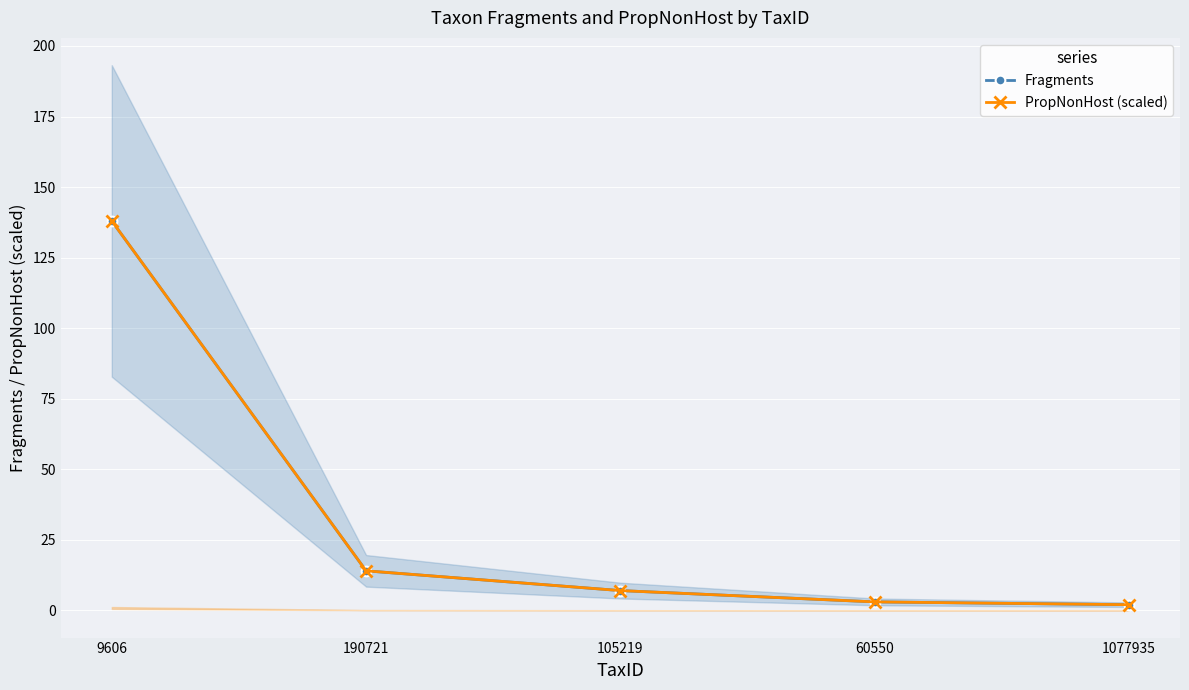

True or false: PropNonHost (scaled) and Fragments intersect in this chart.

False